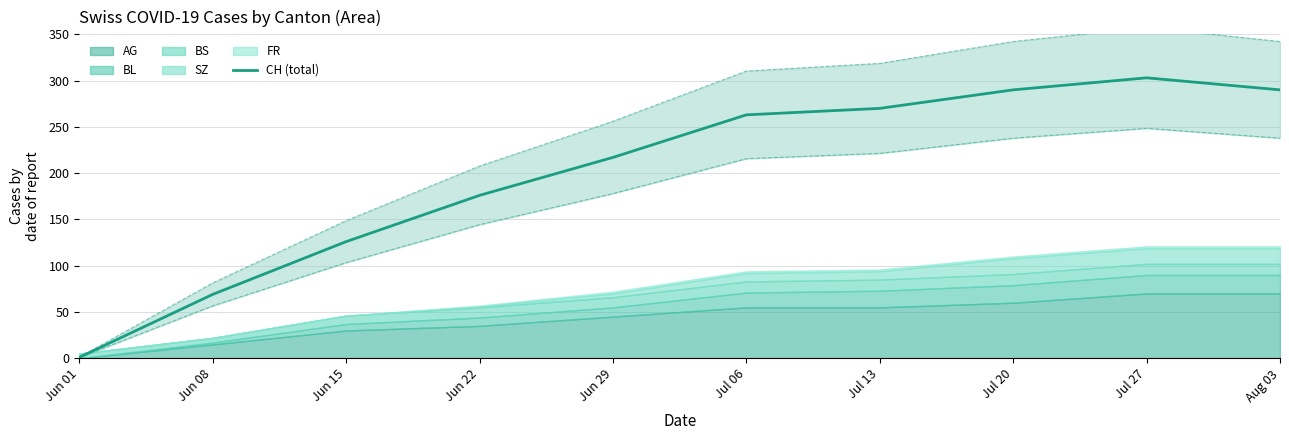

What is the difference between the values at Jul 27 and Jul 06?

40